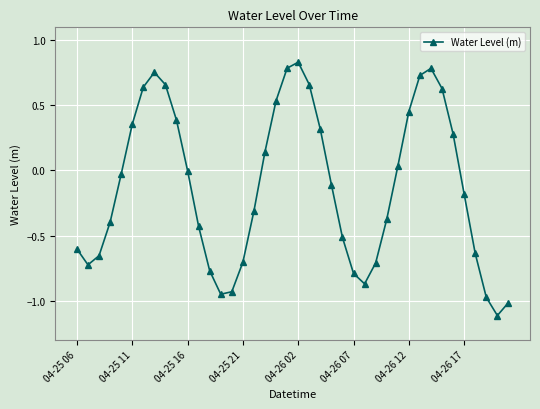

What is the minimum value shown in the chart?

-1.1